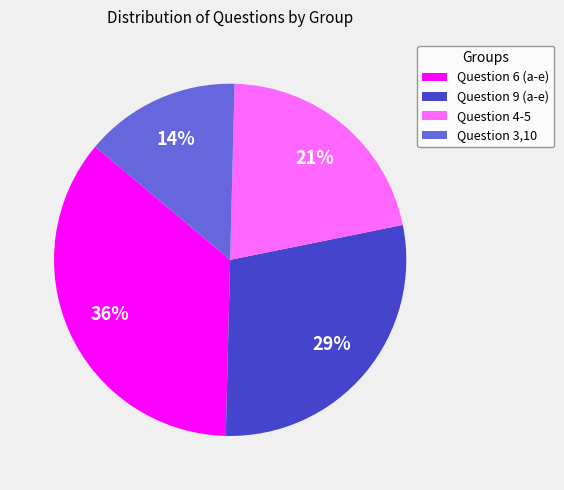

What is the smallest slice in the pie chart?

Question 3,10